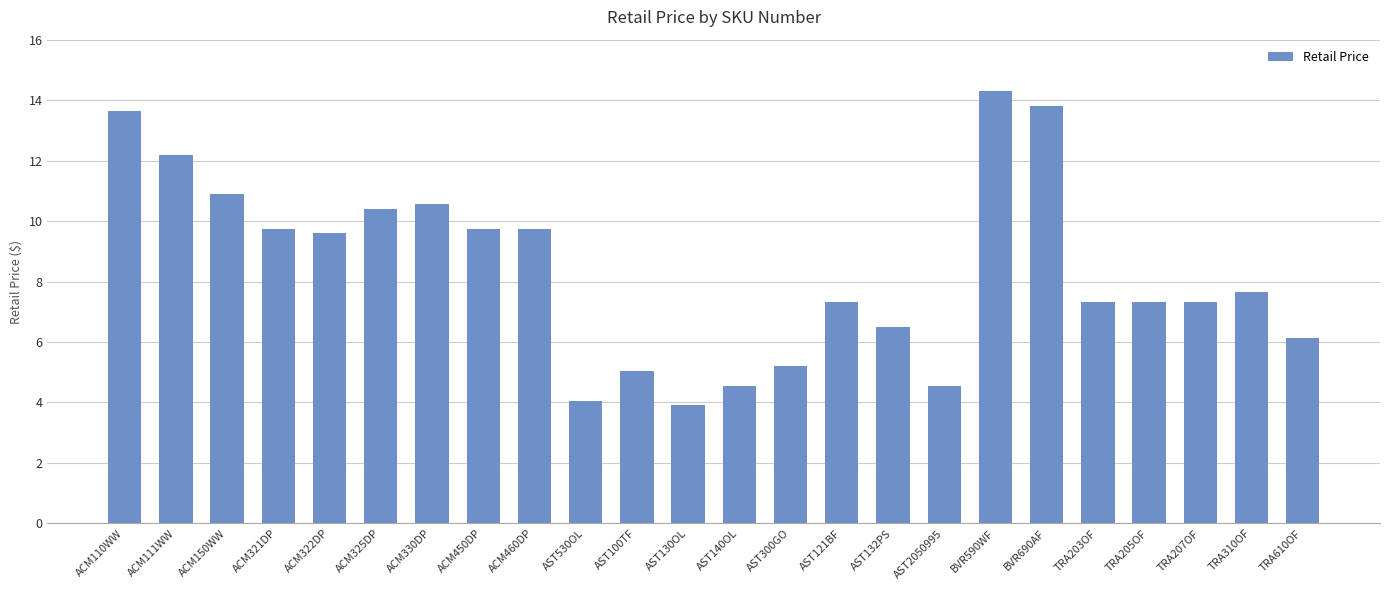

Count the number of values greater than 7.

16